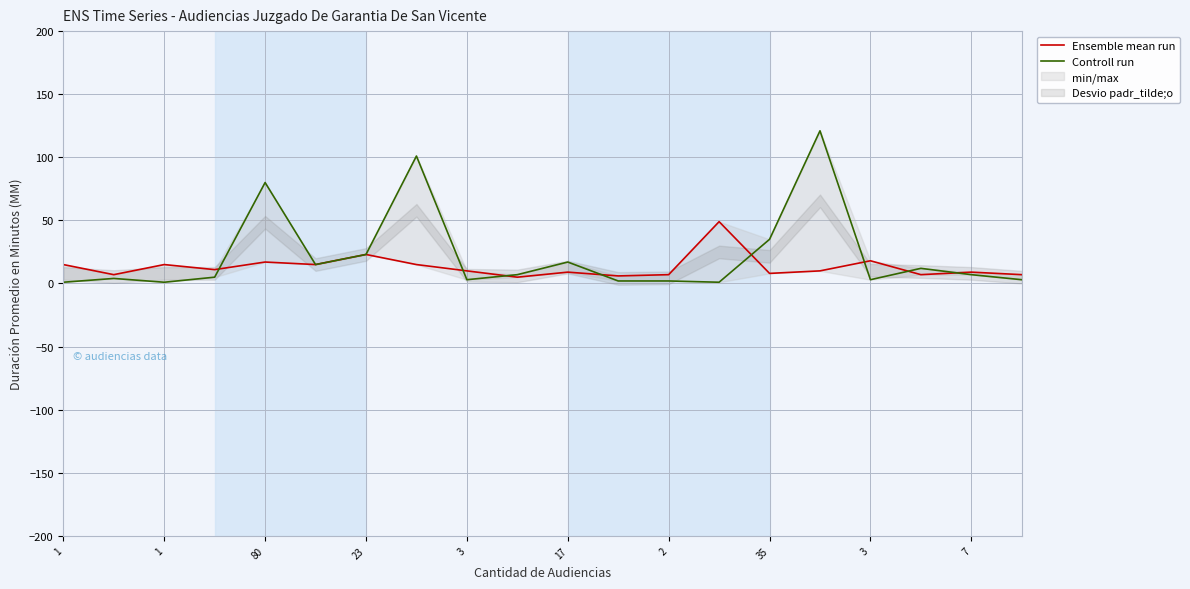

What are all the series names shown in the legend?

Ensemble mean run, Controll run